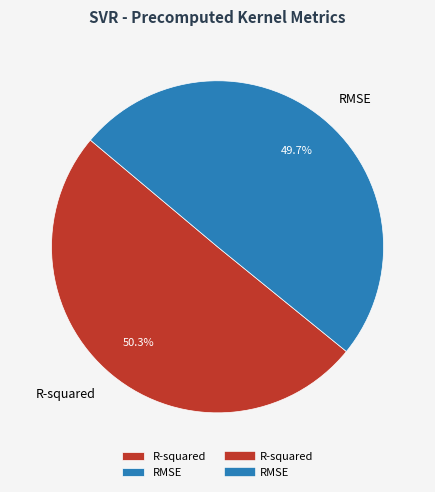

What is the total percentage of RMSE and R-squared?

100.0%